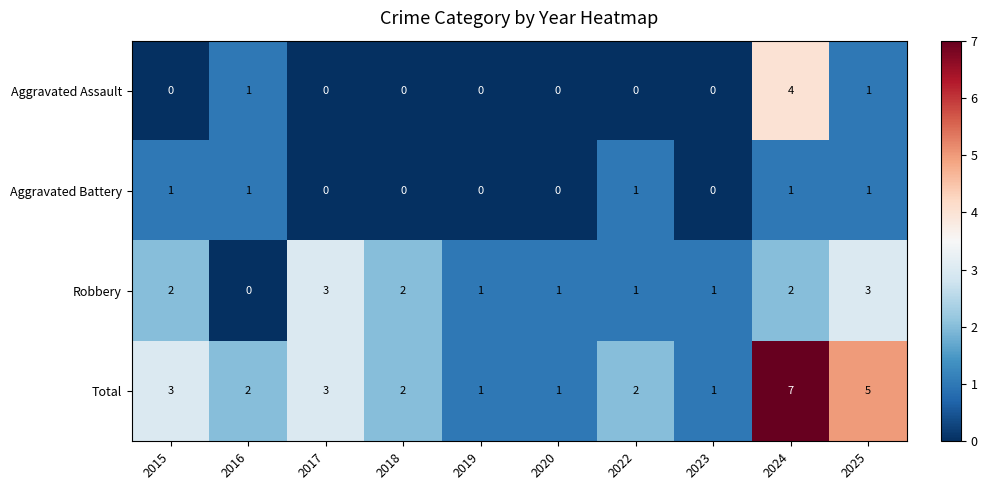

Count the number of categories in the chart.

10